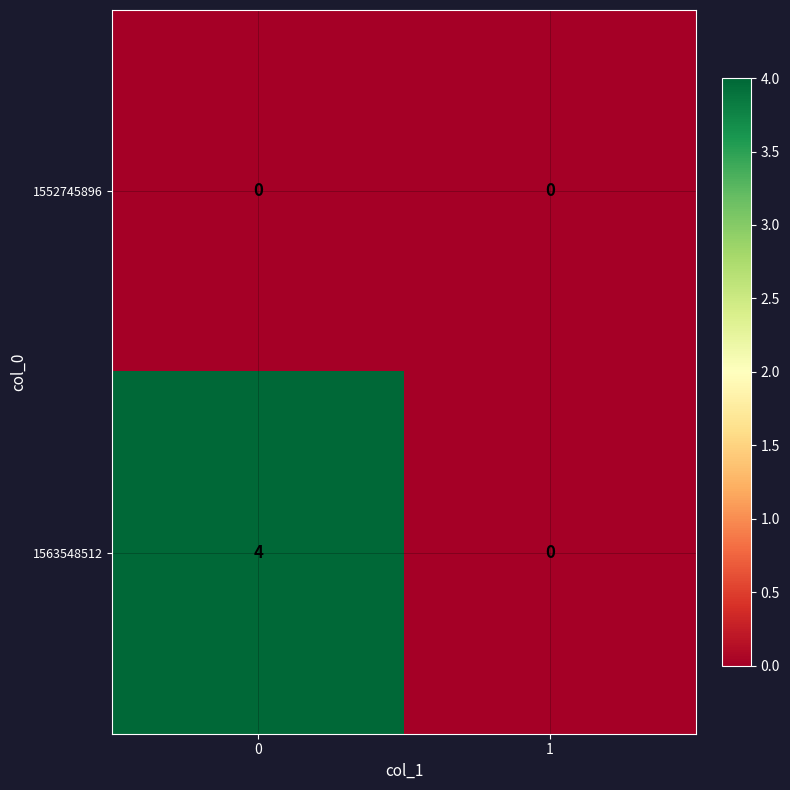

What is the difference between the highest and lowest values at 0?

4